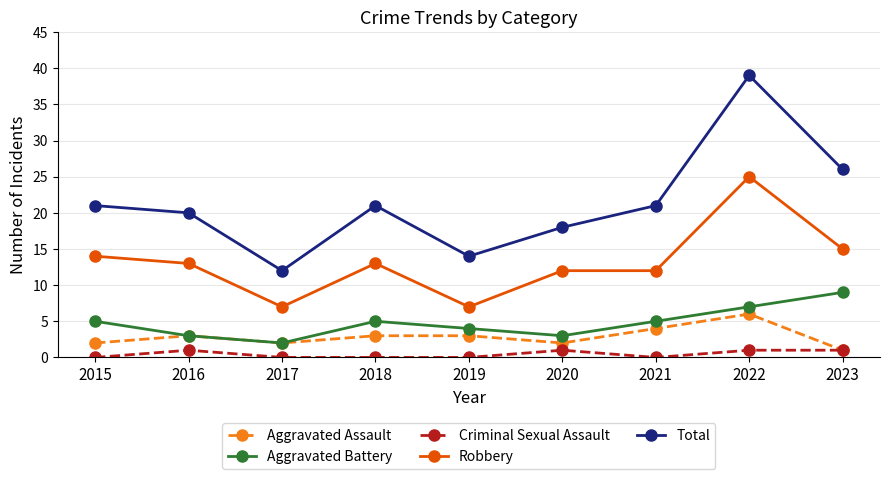

Does the chart have visible grid lines?

Yes